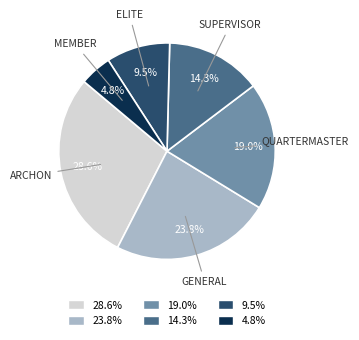

Rank the categories by value from highest to lowest.

28.6%, 23.8%, 19.0%, 14.3%, 9.5%, 4.8%